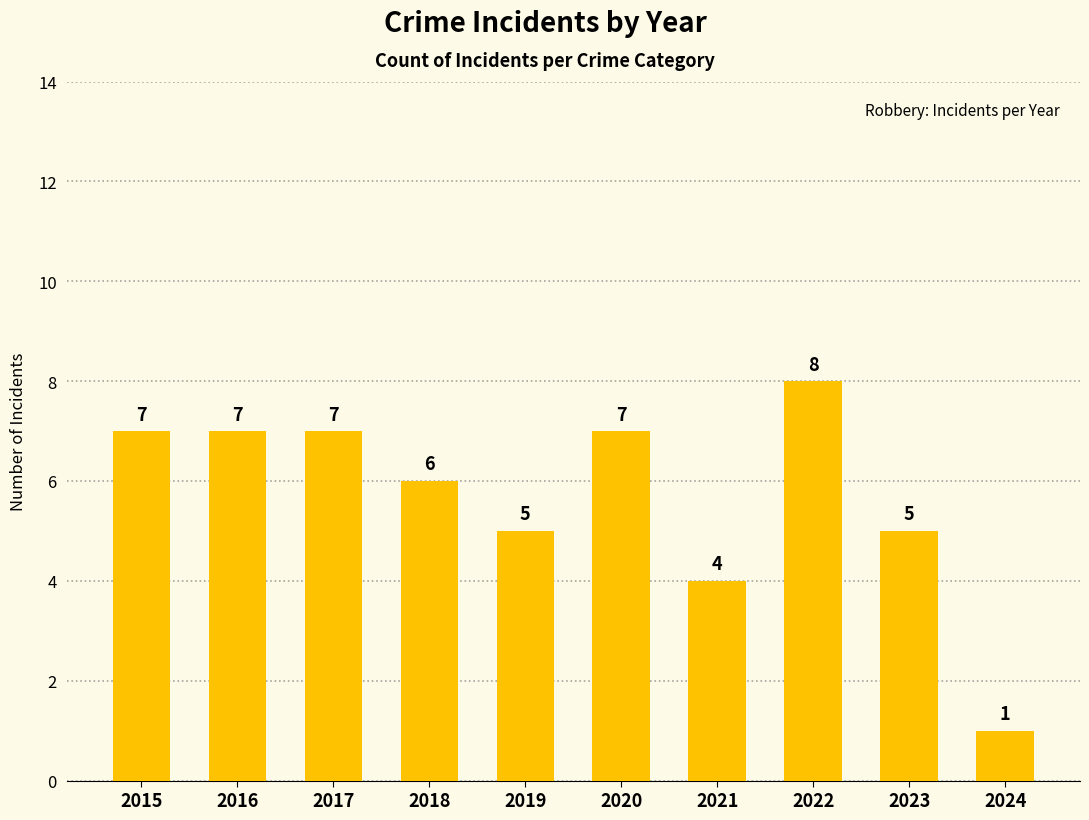

What is the change in value from 2017 to 2019?

-2